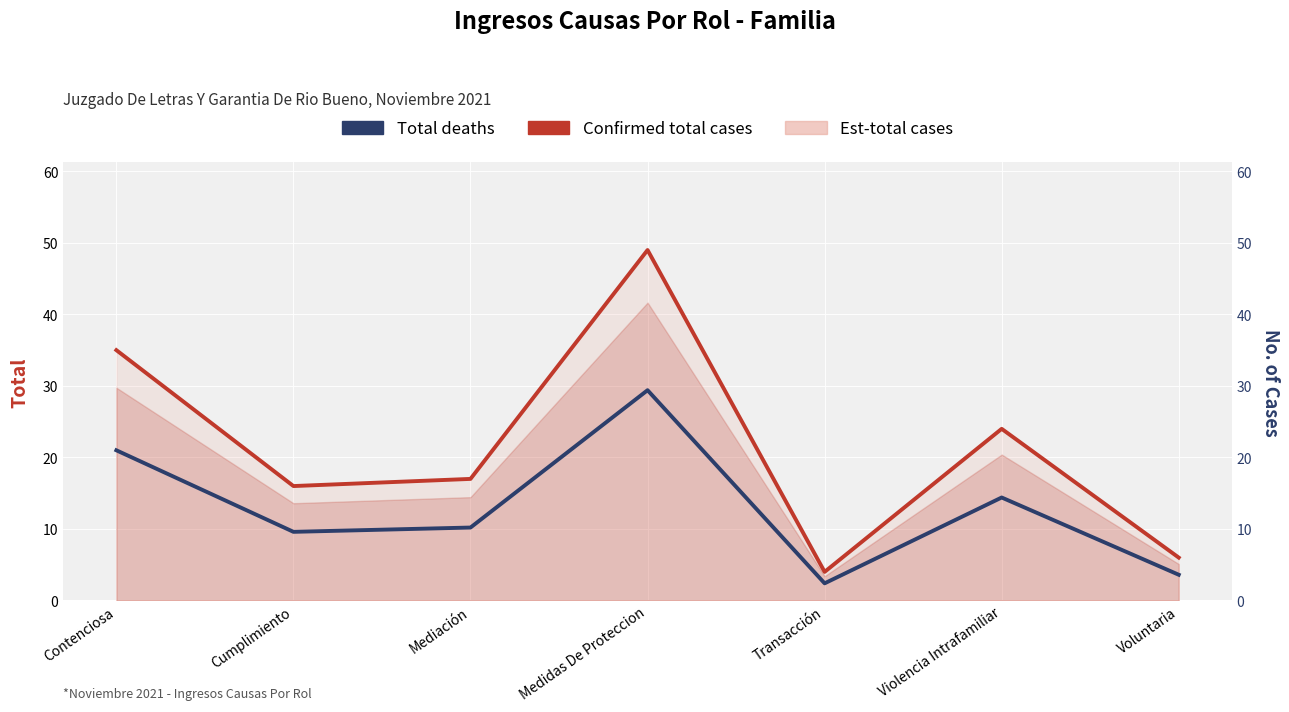

What position from the right is Mediación?

5